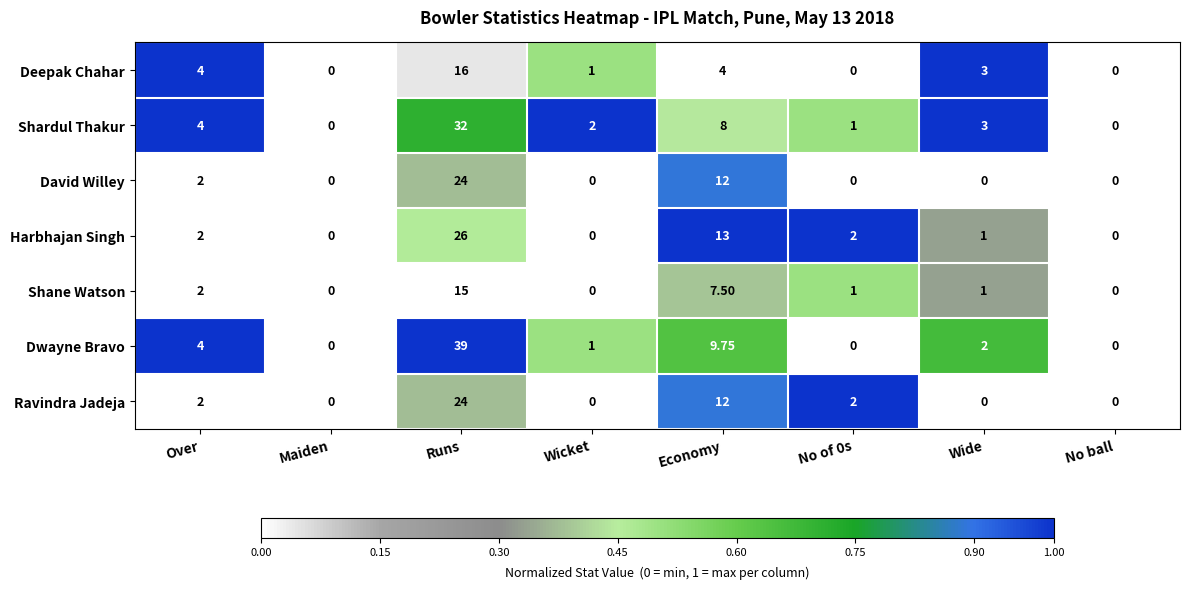

How many series are shown in this chart?

7